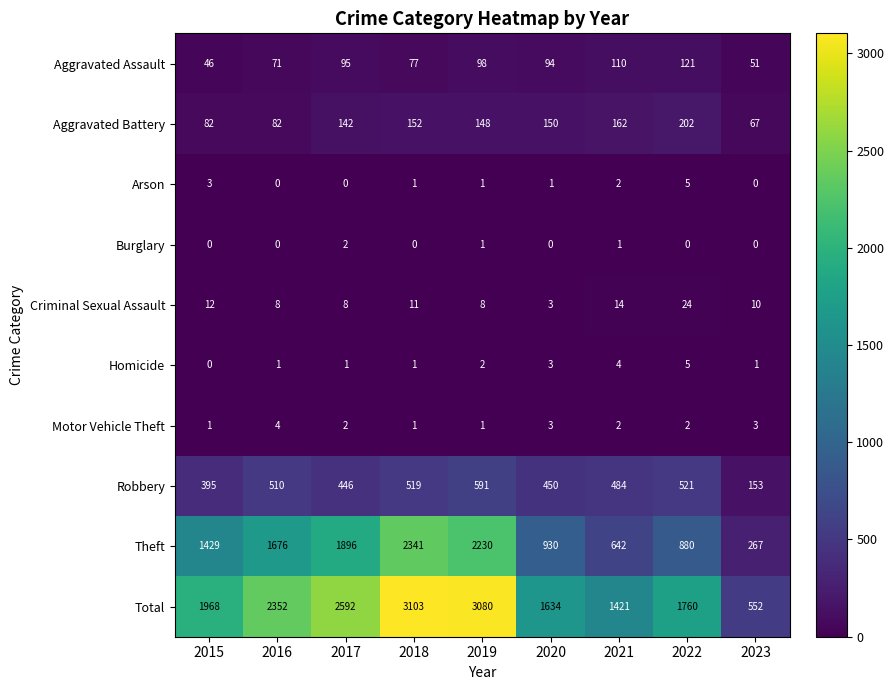

What is the total value across all series at 2020?

3268